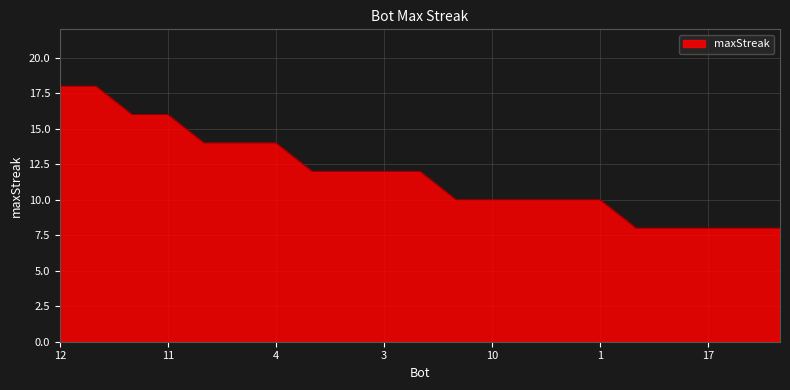

What is the difference between the maximum and minimum values?

10